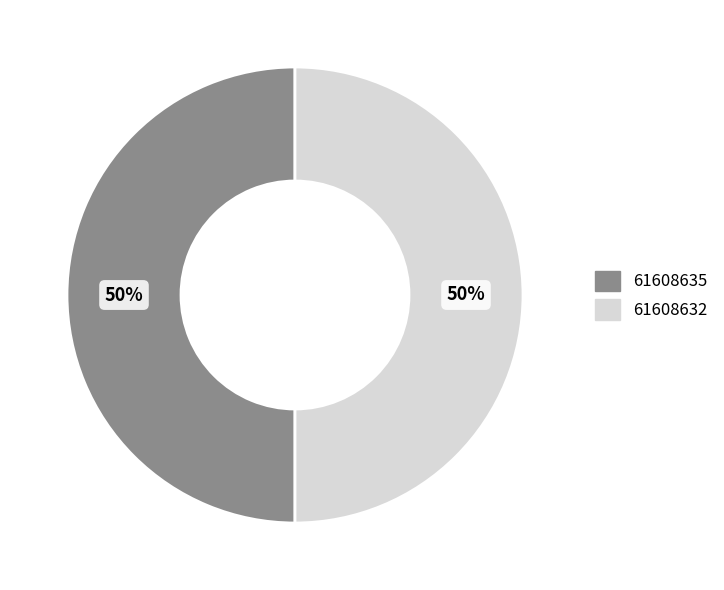

To the nearest percent, what is the average slice percentage?

50%